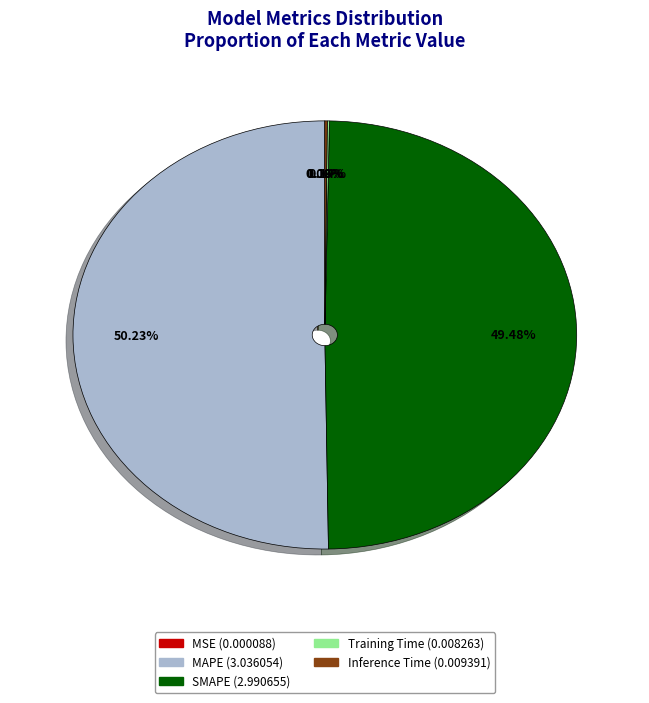

The MAPE slice represents 50% of the pie. True or false?

True